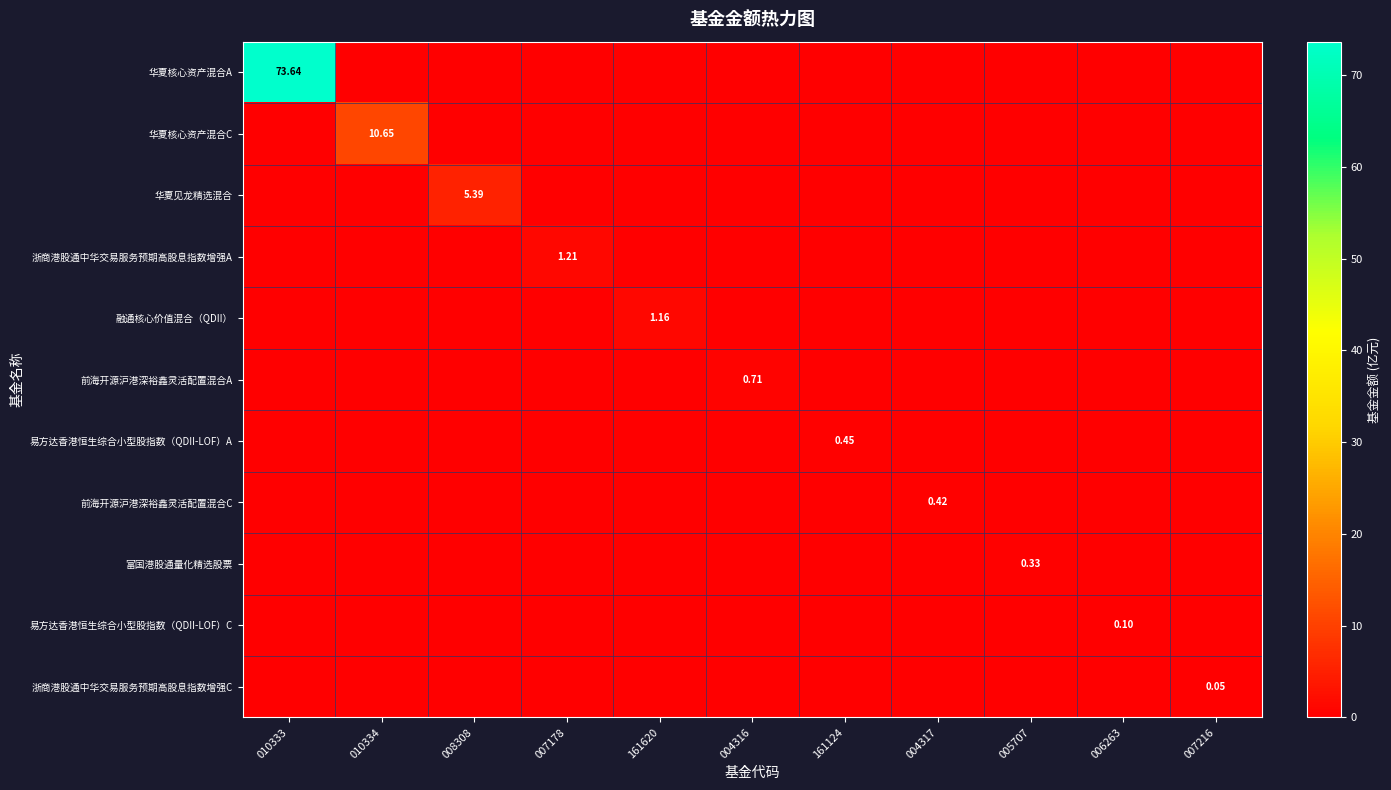

Is it true that 华夏核心资产混合A equals 0.0 at 006263?

True